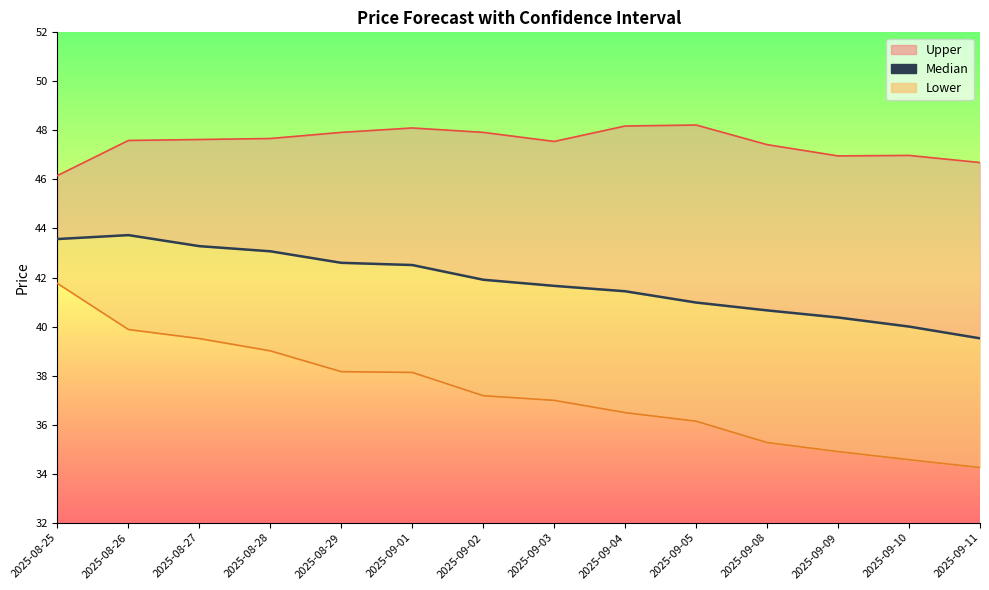

What is the average value of the Upper series?

47.5